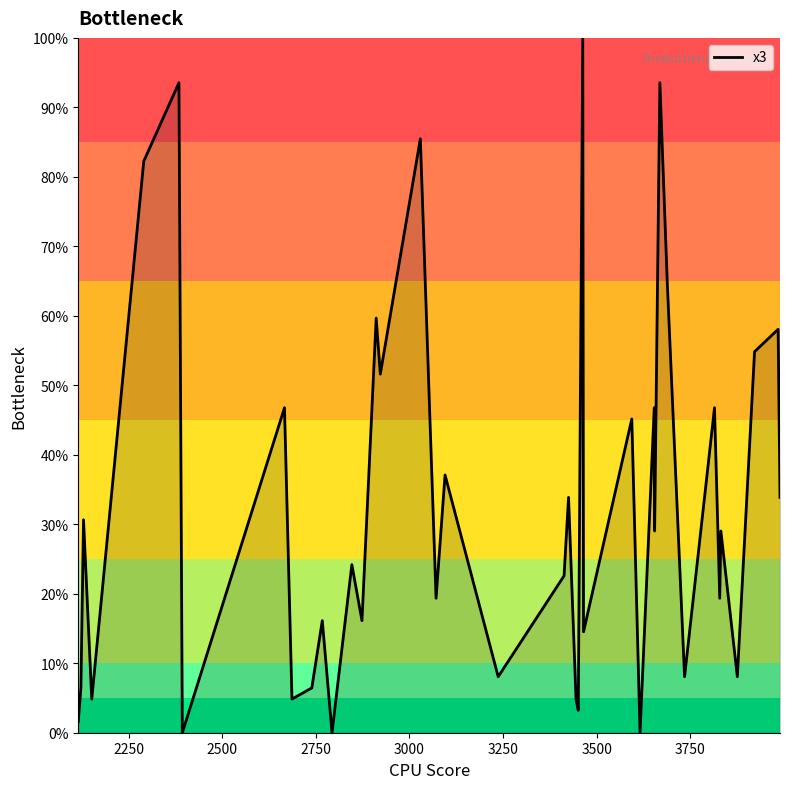

How many interior local peaks (higher than both neighbors) does the data have?

16